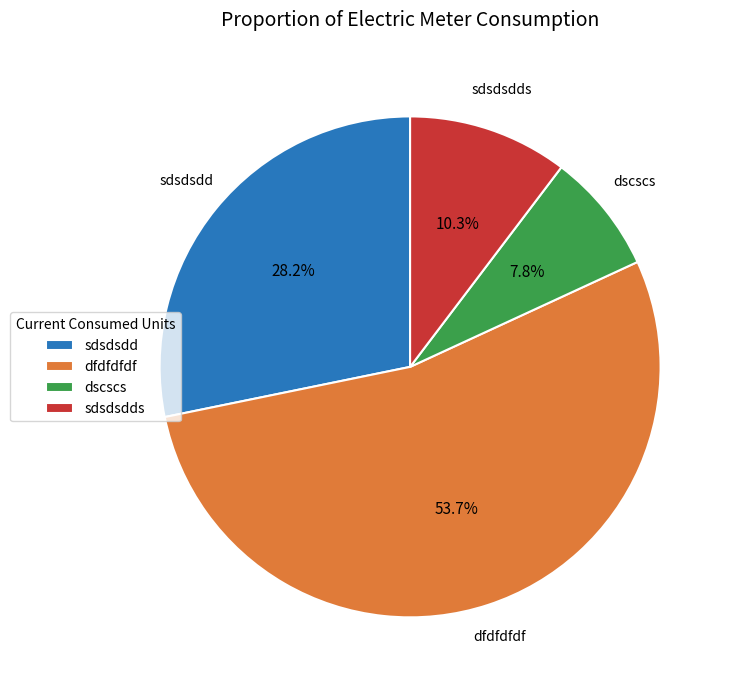

To the nearest percent, what is the difference between the largest and smallest slice percentages?

46%